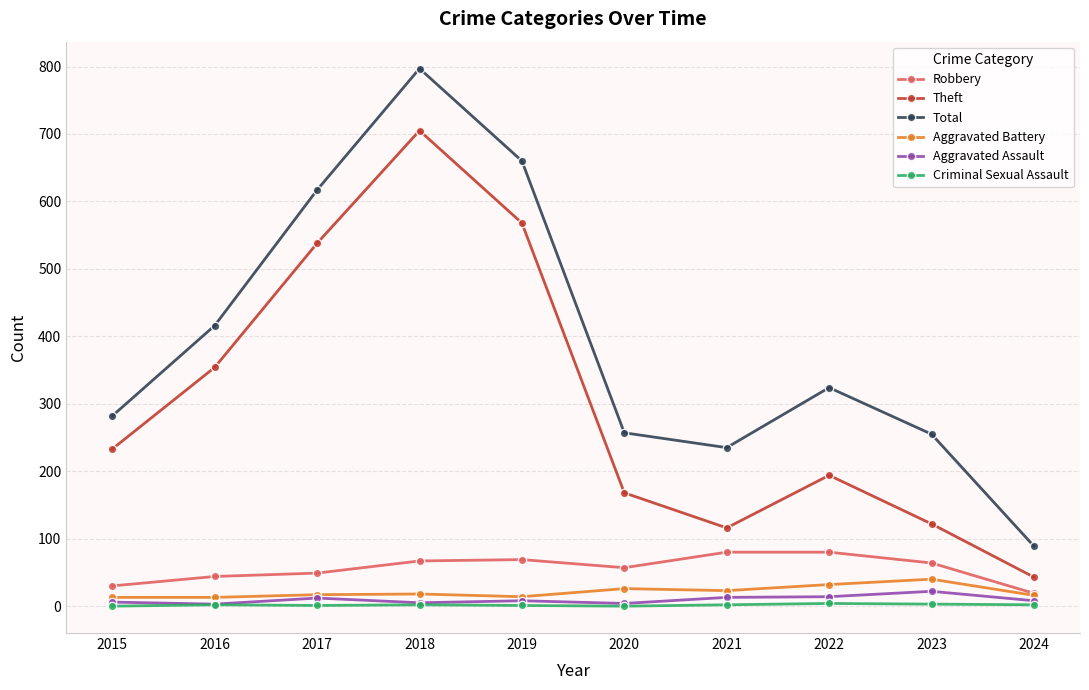

Which series has the largest total across all categories?

Total